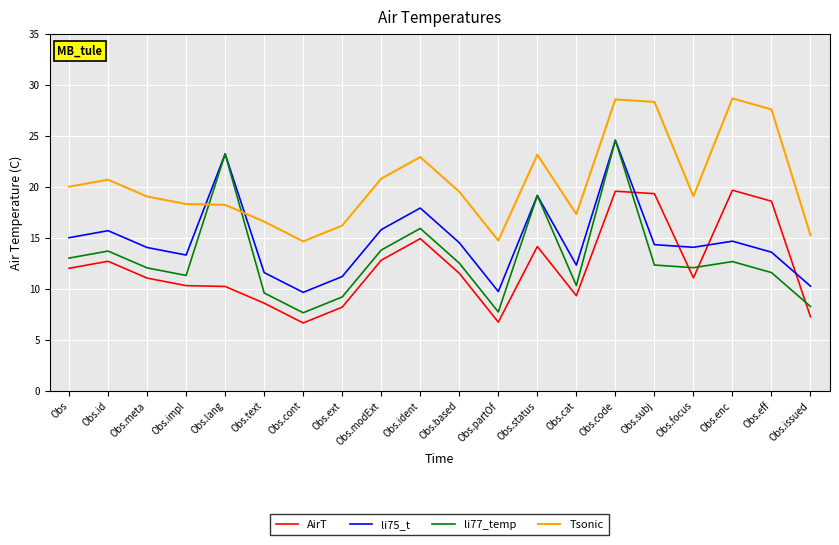

What is the sum of all AirT values?

244.5